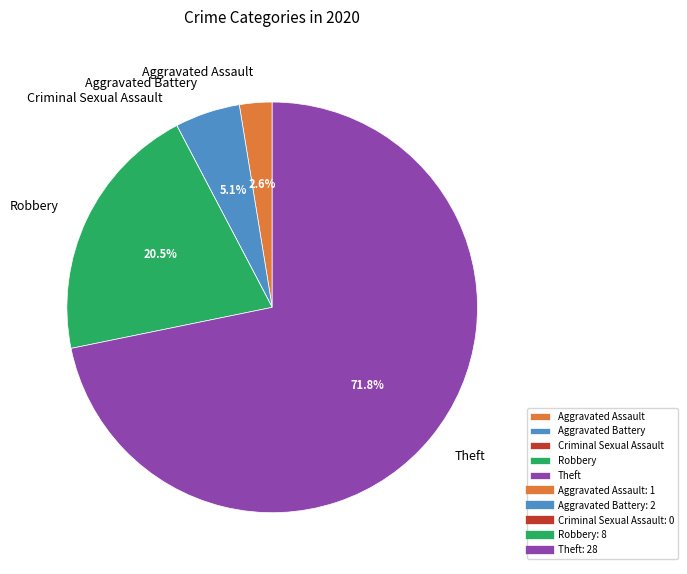

To the nearest percent, what is the difference between the largest and smallest slice percentages?

72%